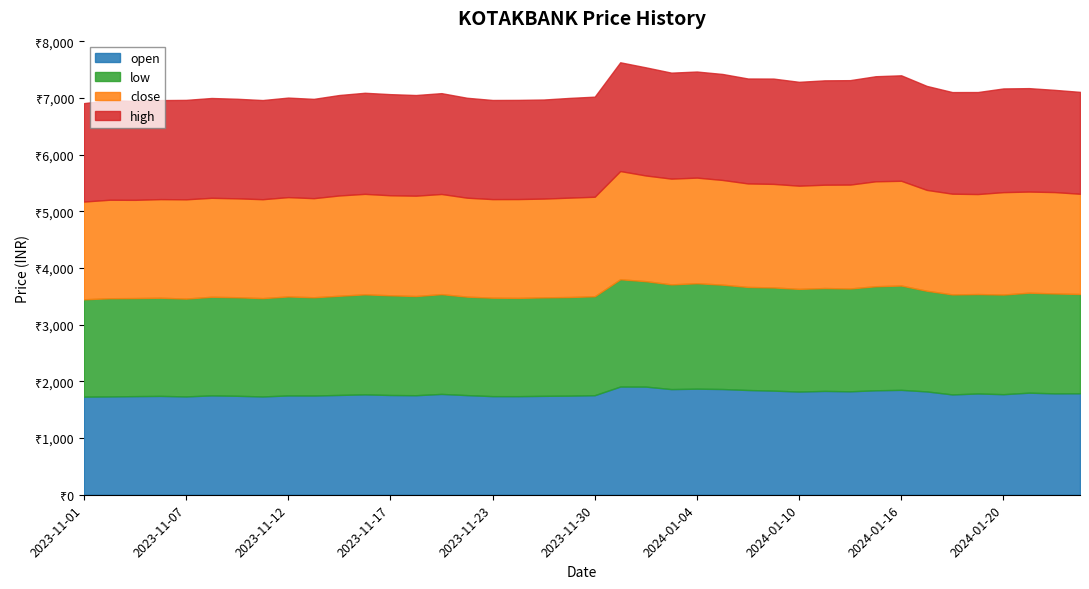

At which label does open reach its minimum?

2023-11-01